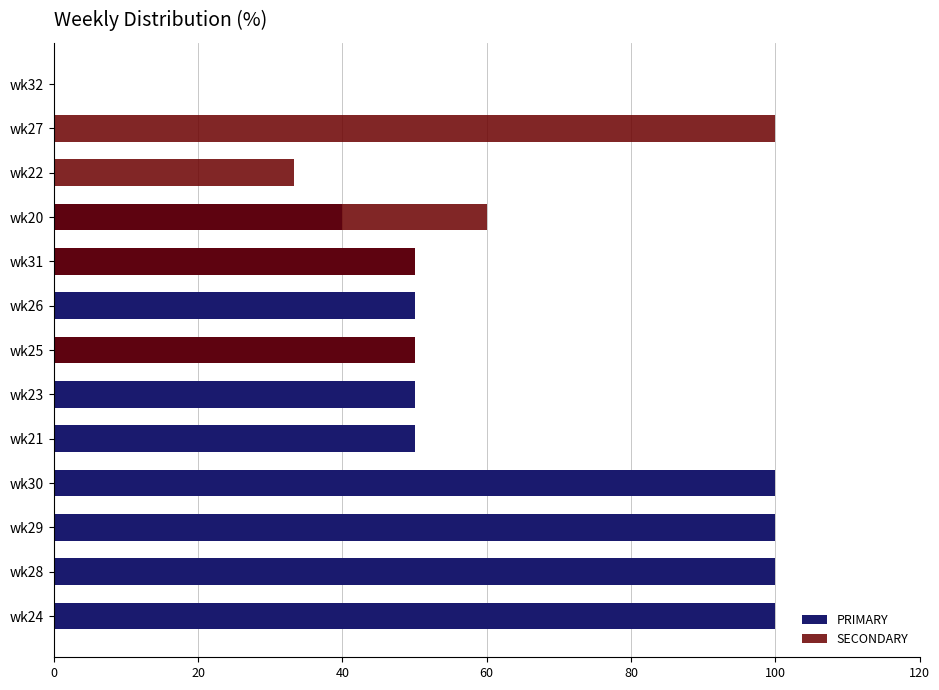

Which series has the largest range (max minus min)?

PRIMARY